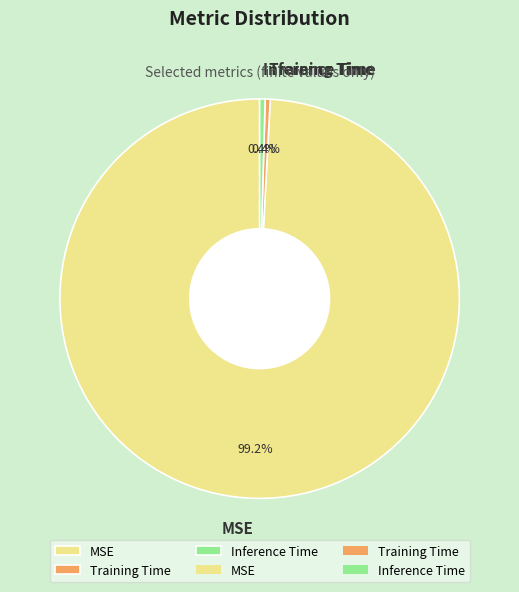

What is the total percentage of Training Time and MSE?

99.6%